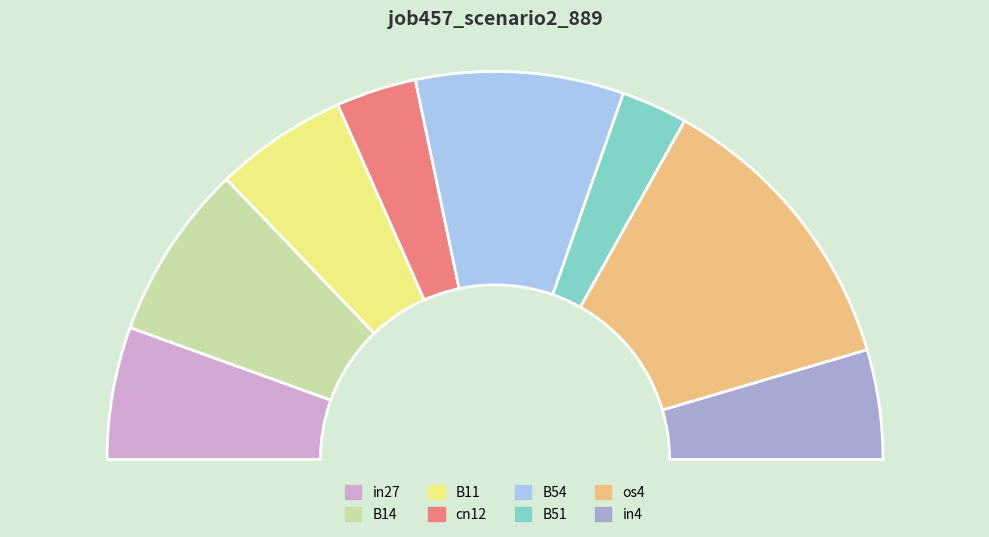

To the nearest percent, what portion does in4 represent?

9%